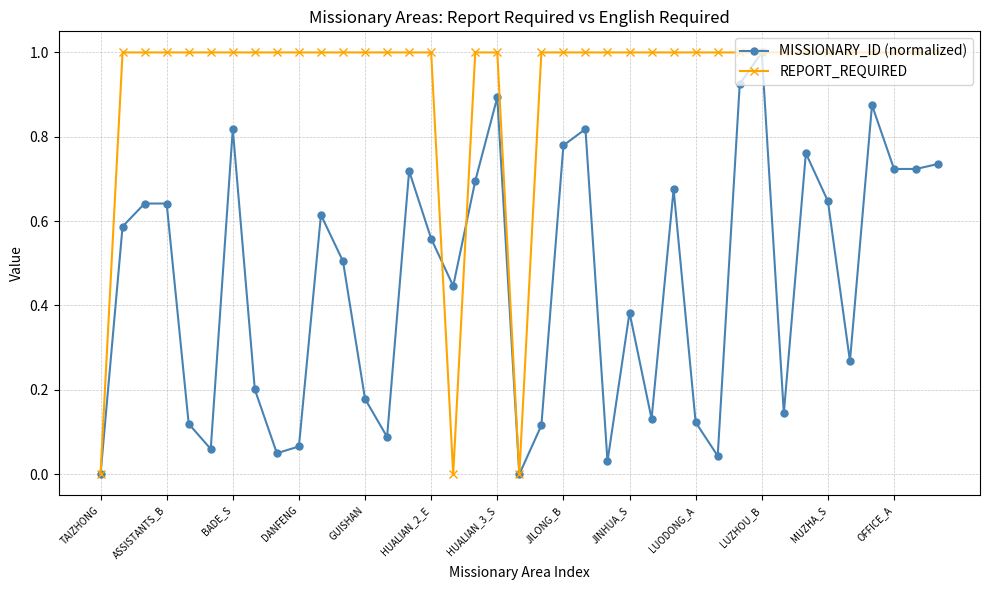

Which series has the largest total across all categories?

REPORT_REQUIRED